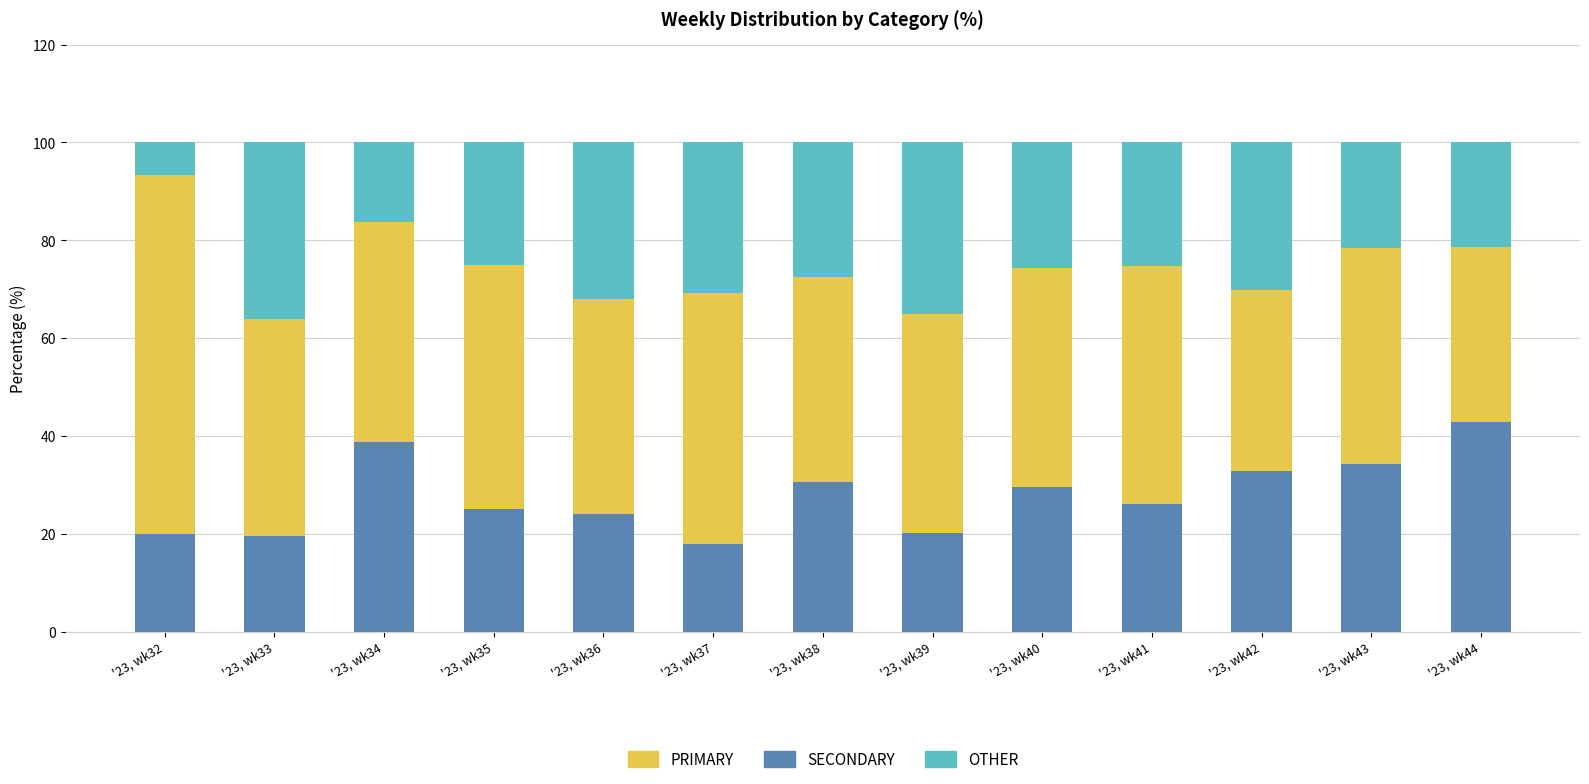

What is the highest value of the SECONDARY series?

42.9